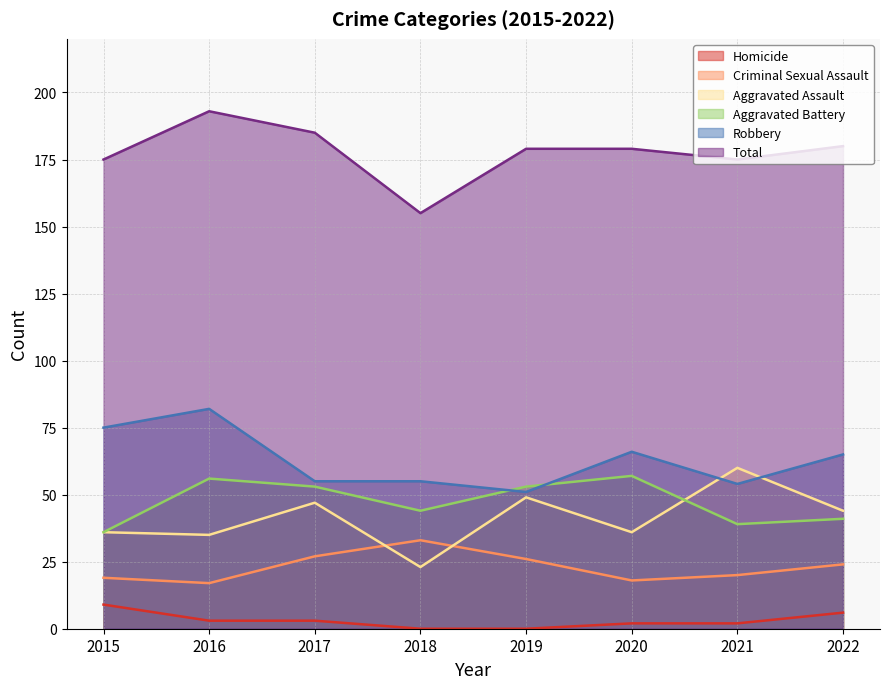

Rank the categories by Aggravated Battery value from highest to lowest.

2020, 2016, 2017, 2019, 2018, 2022, 2021, 2015